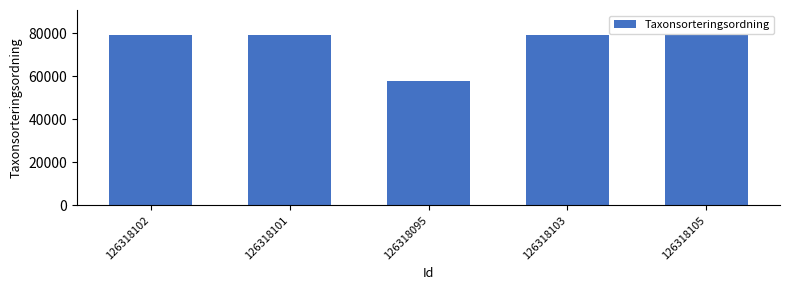

What is the label of the 5th bar from the right?

126318102